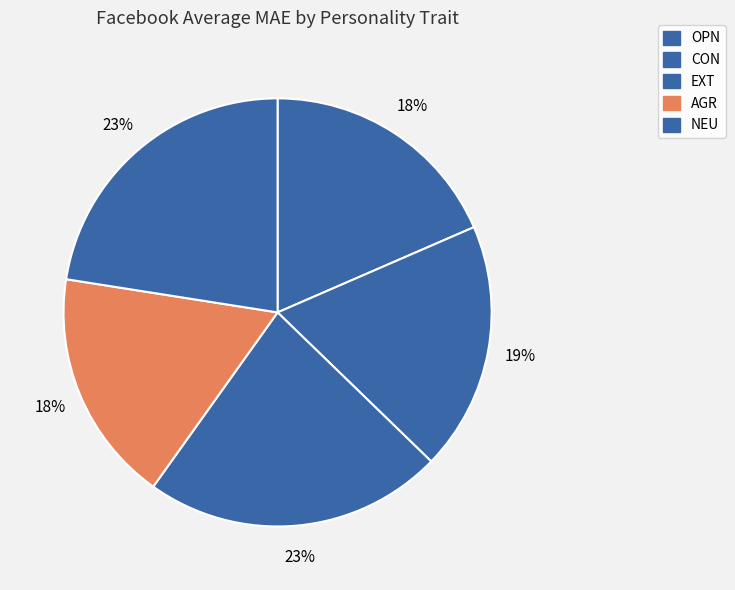

Is it true that EXT is 23% of the pie?

True